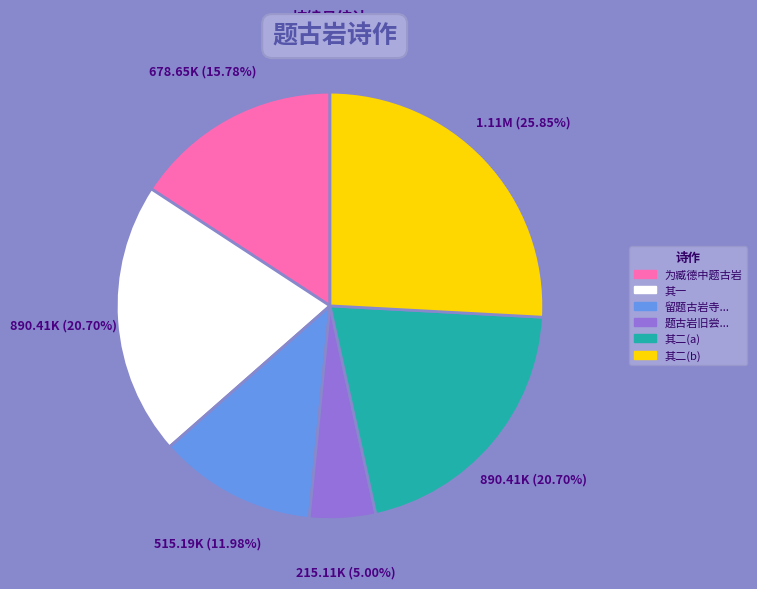

Is there a majority slice in this chart?

No